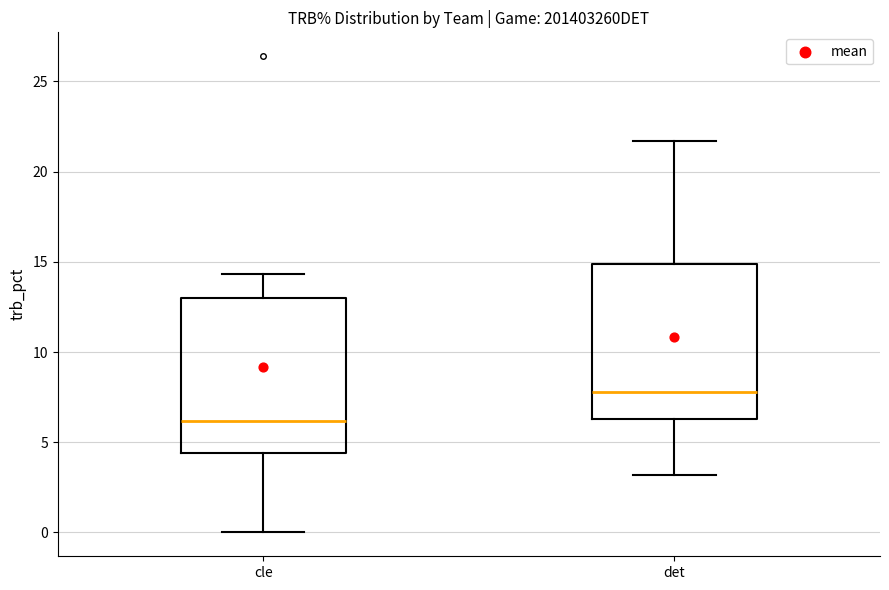

Reading left to right, transcribe this box plot: for each box, give where its median line is, the range the box spans, and where its two whiskers end, as read against the y-axis. The values are not printed on the chart, so give them approximately, as read against the axis.

cle: median 6.0, box 4.5 to 13.0, whiskers 0.0 to 14.5
det: median 8.0, box 6.5 to 15.0, whiskers 3.0 to 21.5